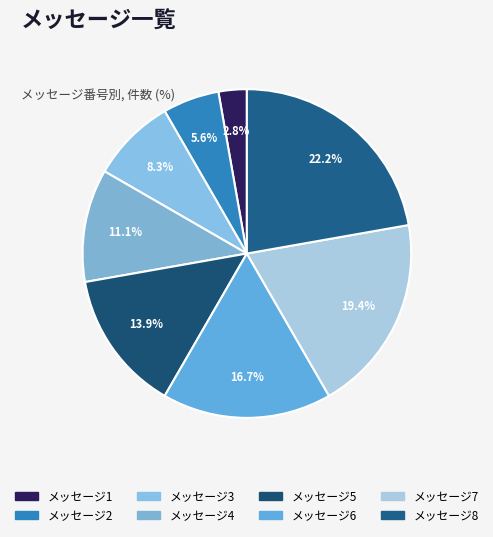

Count the number of slices in the pie.

8